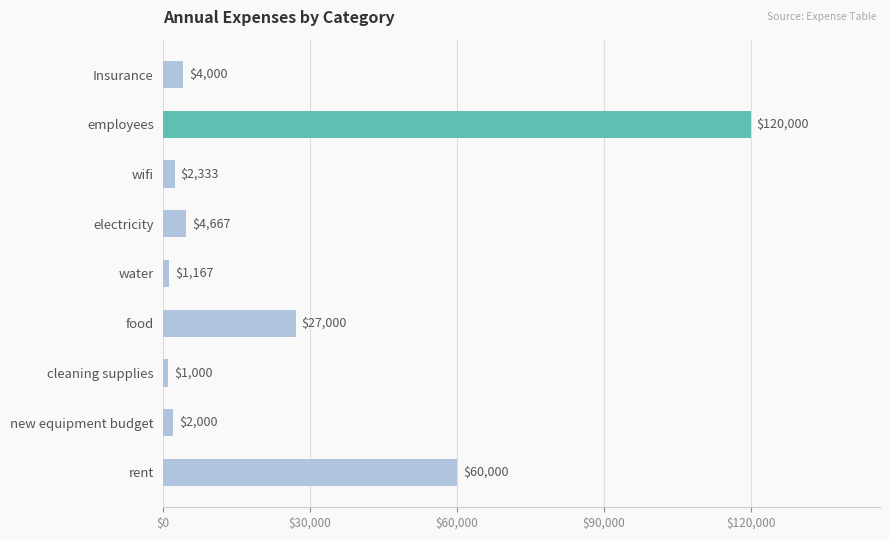

At which category does the chart reach its minimum across all series?

cleaning supplies